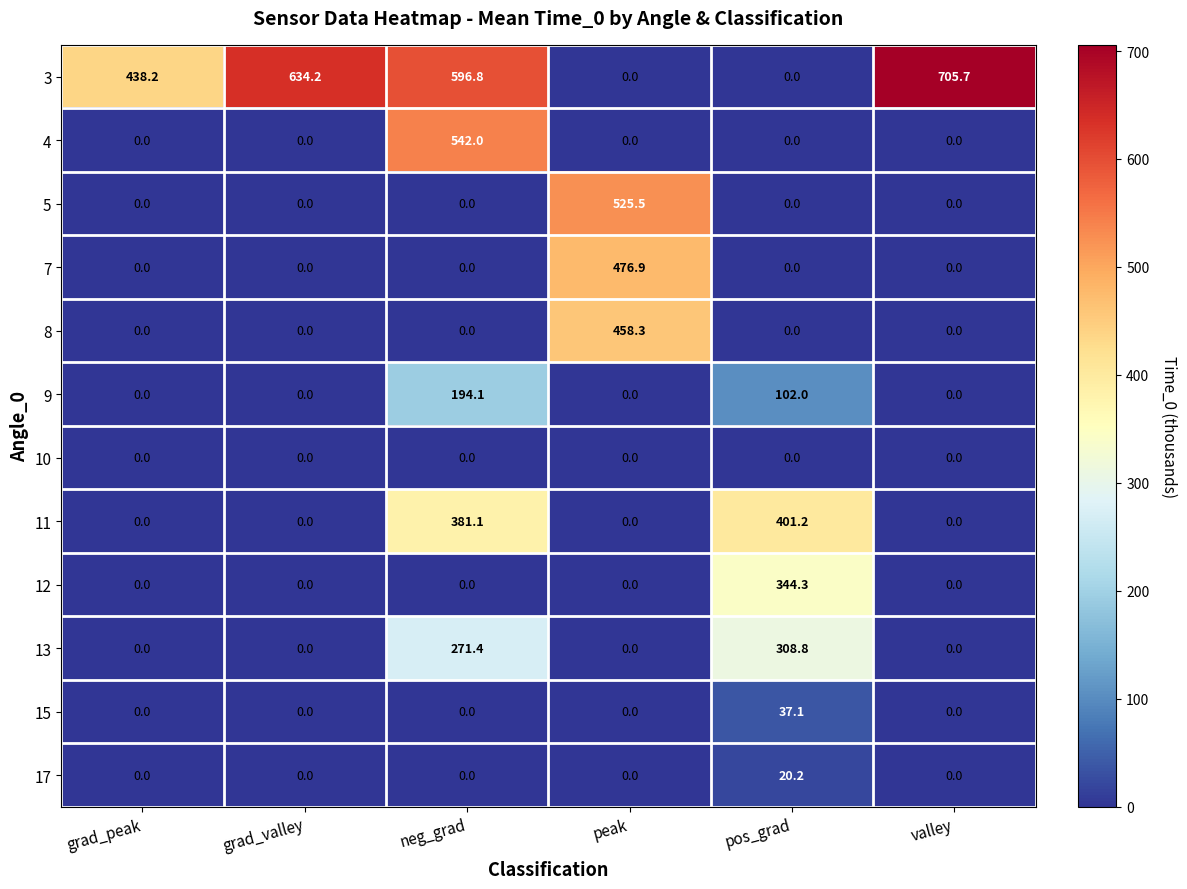

Count the number of categories in the chart.

6